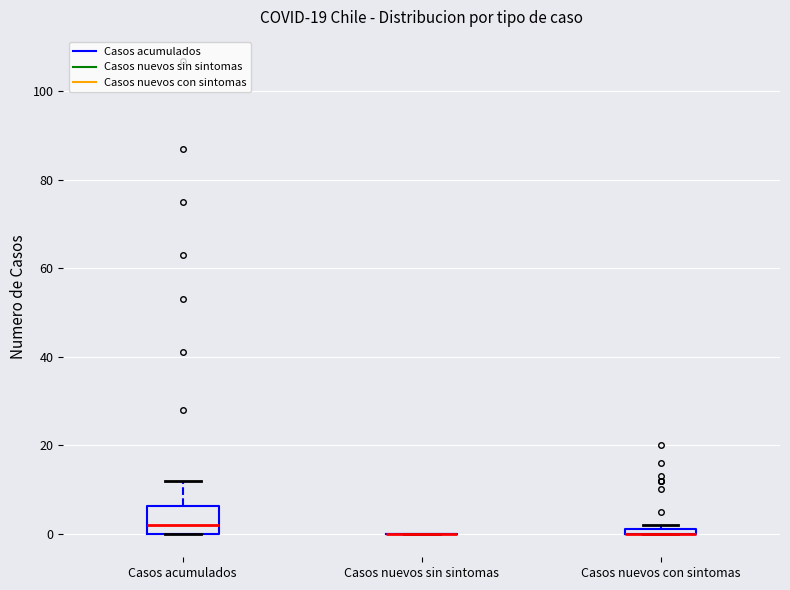

Where is the upper edge of the box for Casos nuevos con sintomas on the y-axis? The values are not printed on the chart, so give them approximately, as read against the axis.

2